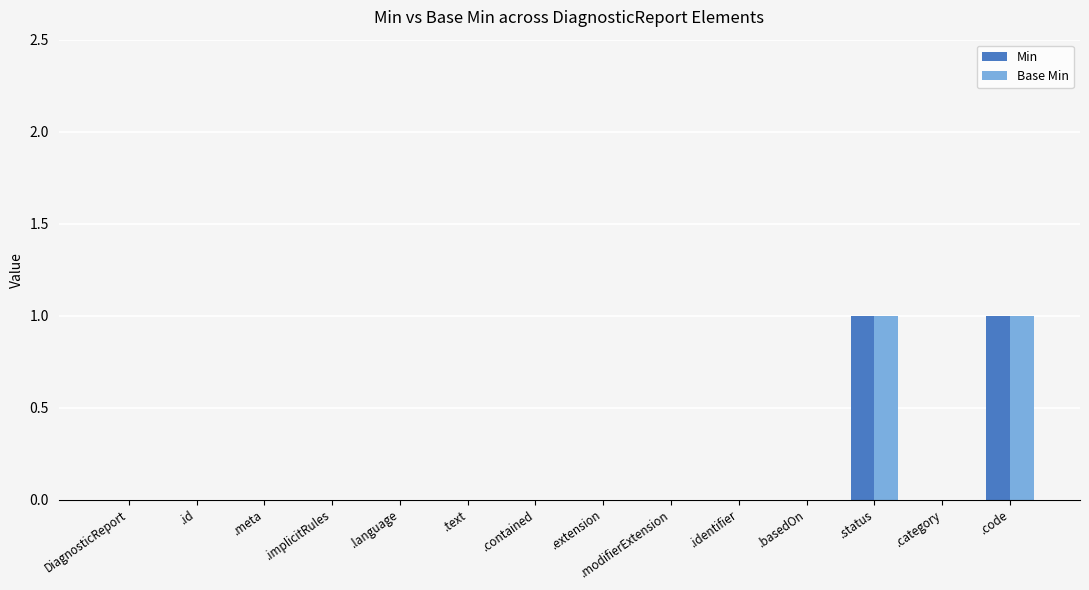

Is it true that Min equals 1 at .extension?

False